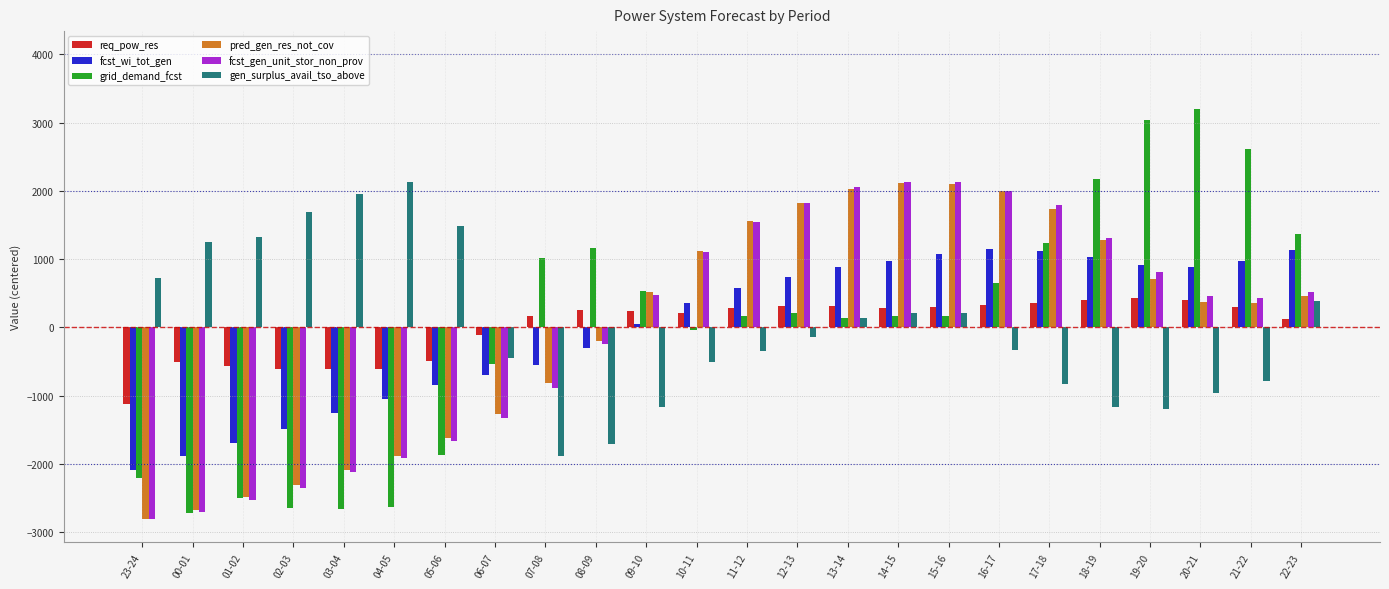

What are all the series names shown in the legend?

req_pow_res, fcst_wi_tot_gen, grid_demand_fcst, pred_gen_res_not_cov, fcst_gen_unit_stor_non_prov, gen_surplus_avail_tso_above